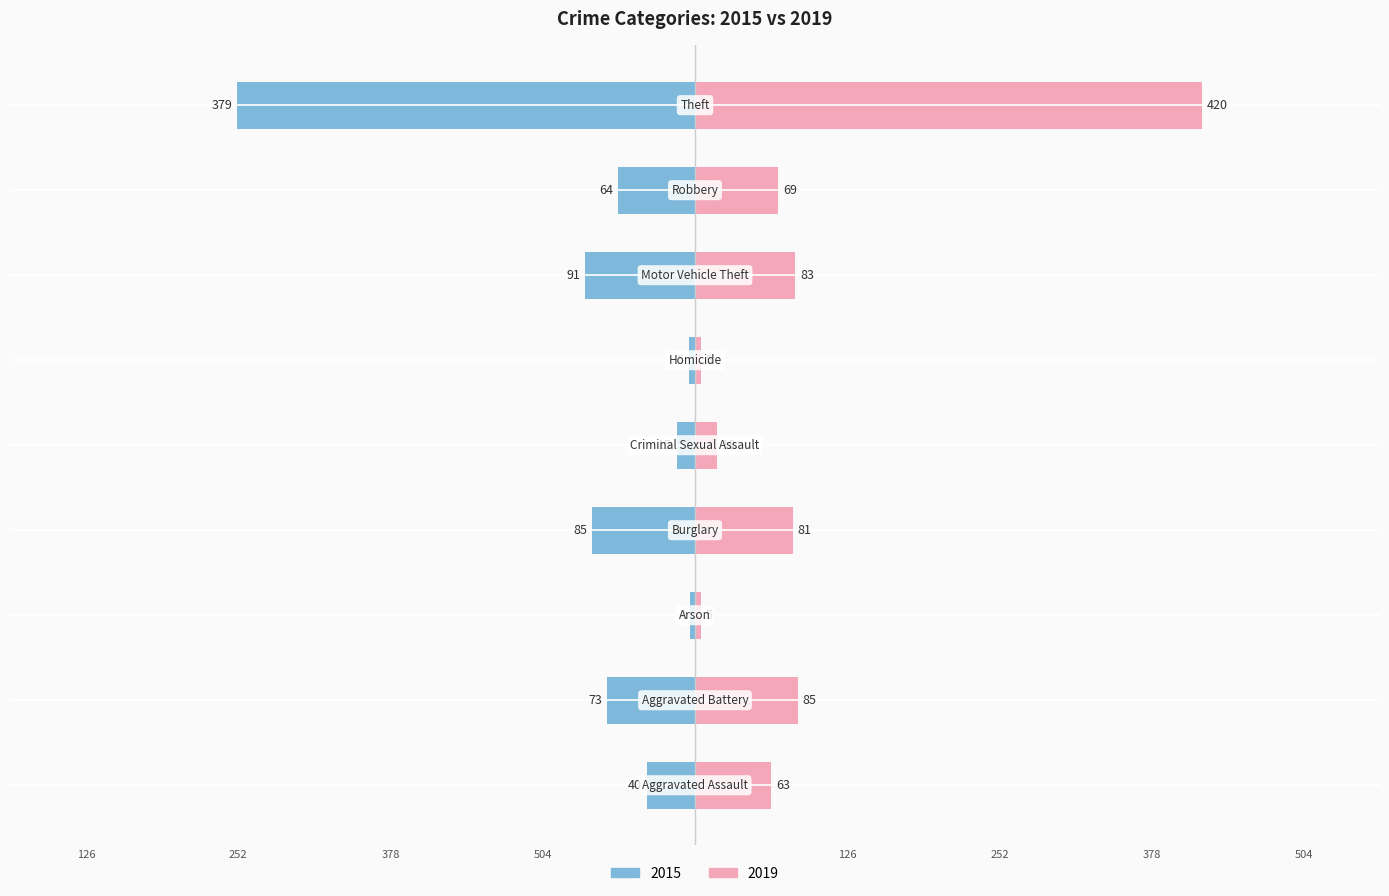

Reading right to left, transcribe all the data shown in this chart.

2015: -379	-64	-91	-5	-15	-85	-4	-73	-40
2019: 420	69	83	5	18	81	5	85	63